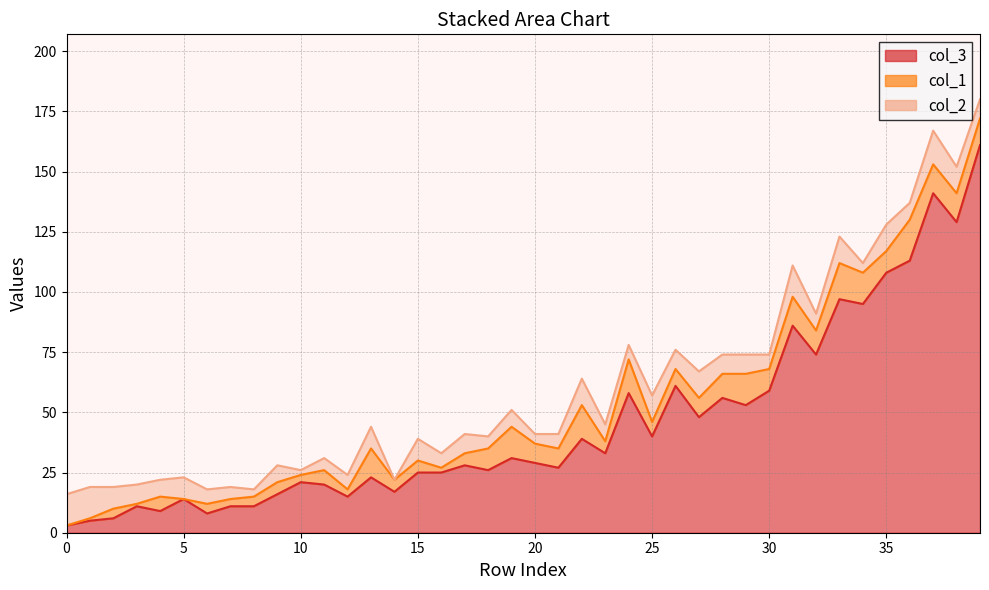

At which category is the sum across all series the highest?

39